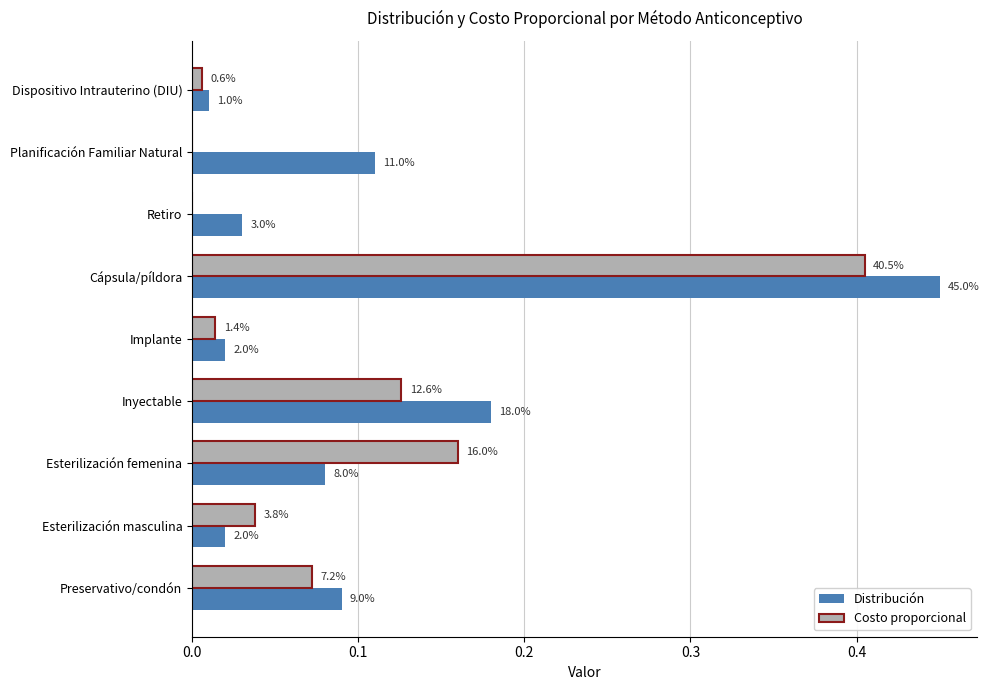

Which series has the largest total across all categories?

Distribución